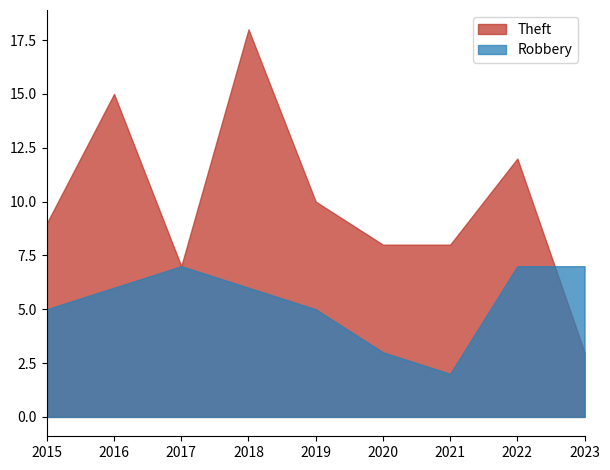

Does the chart display data point markers on the line(s)?

No